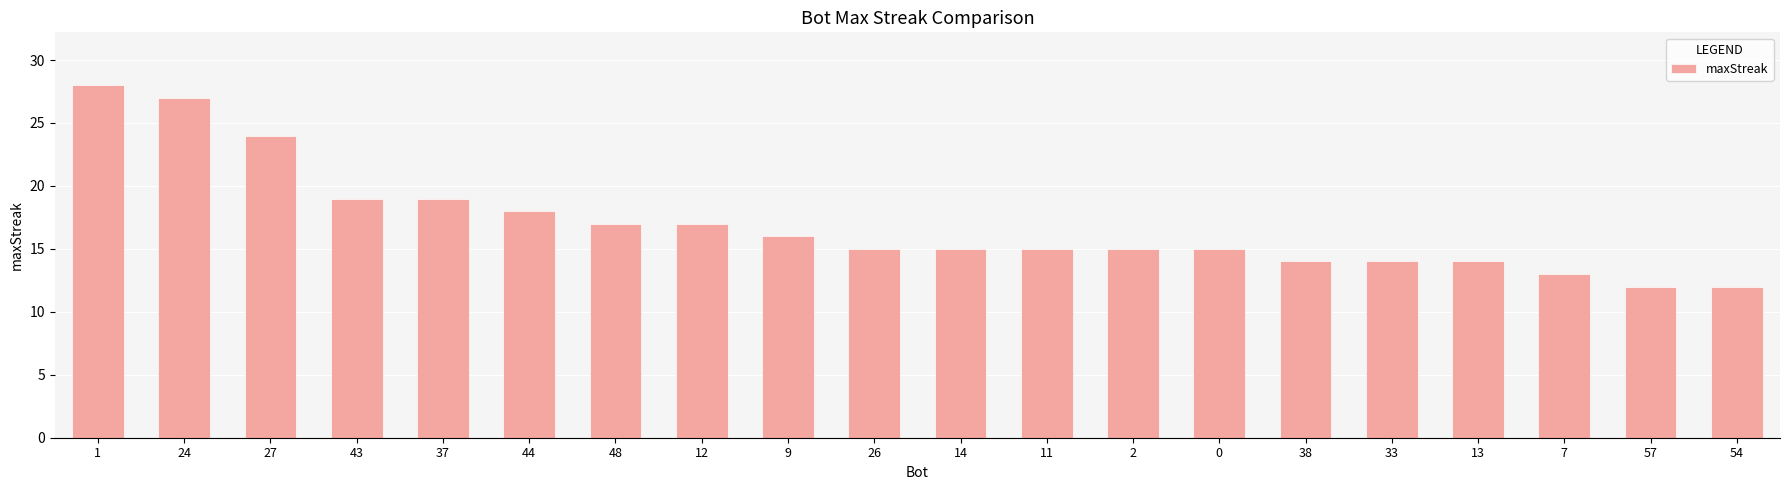

The chart shows a value of 18 at 44. True or false?

True